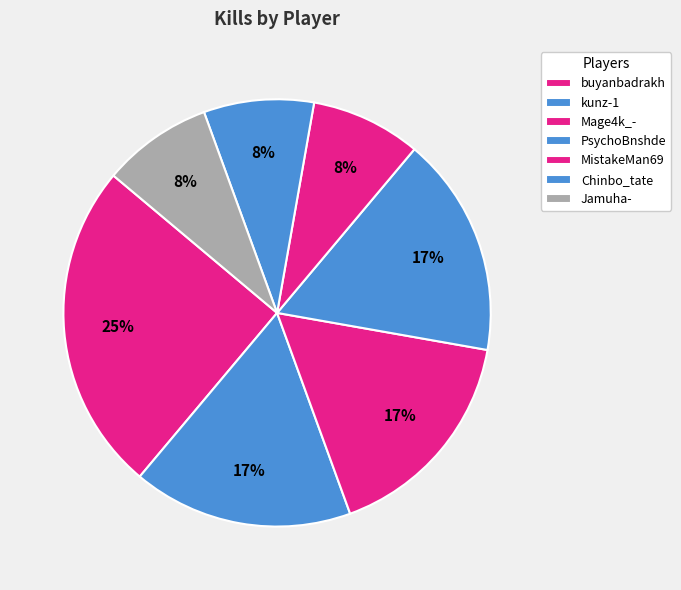

Which slice is the largest?

buyanbadrakh